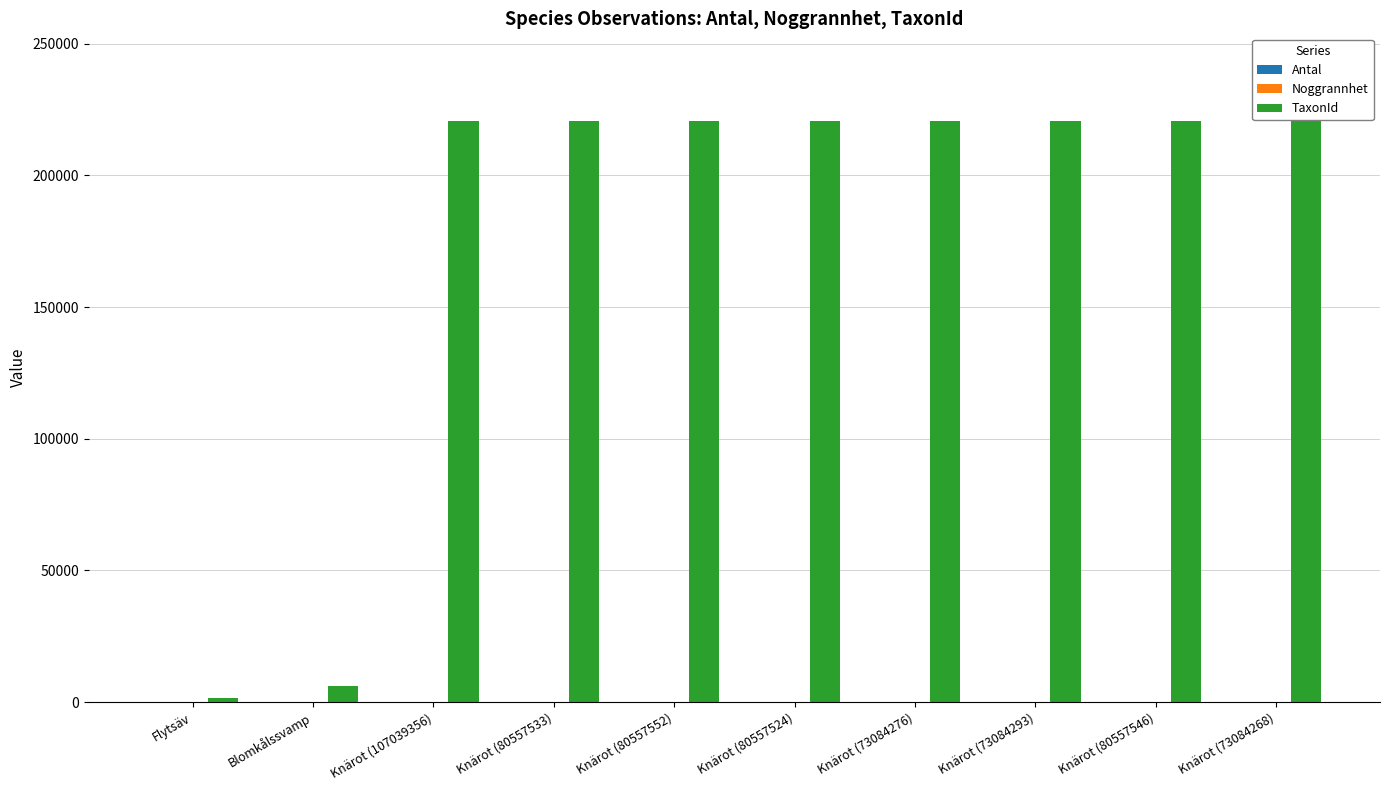

What is the greatest value displayed?

220787